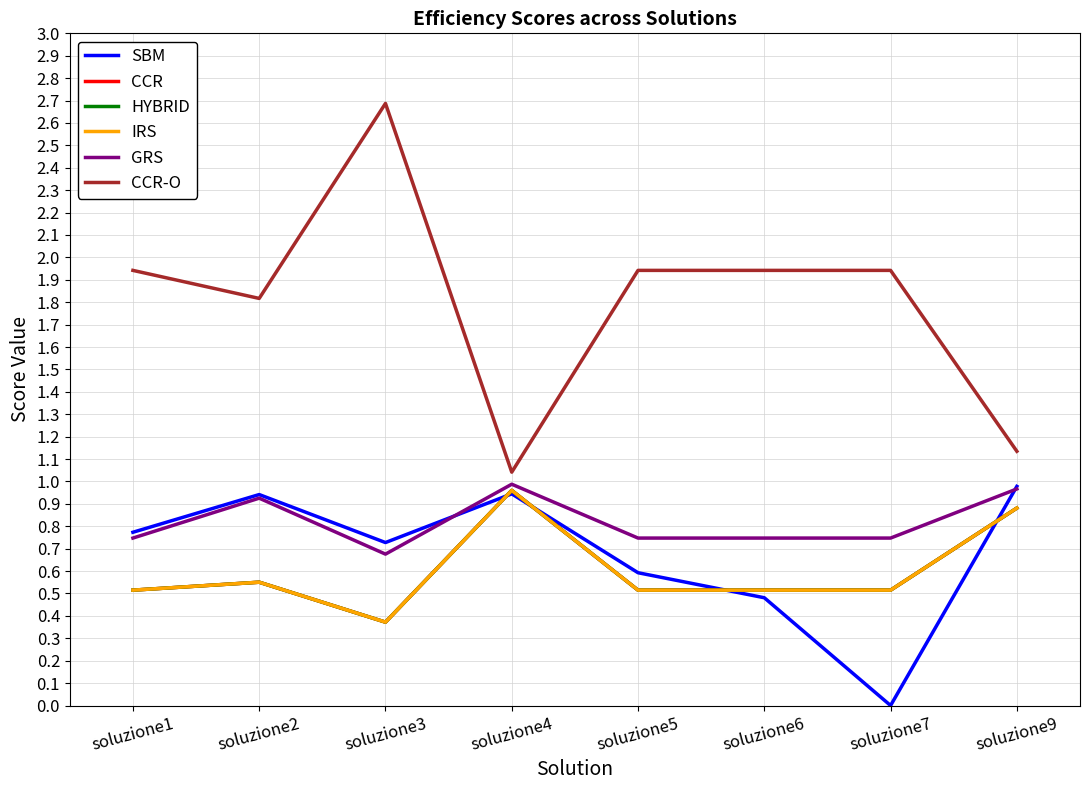

Is it true that CCR-O equals 0.4 at soluzione9?

False